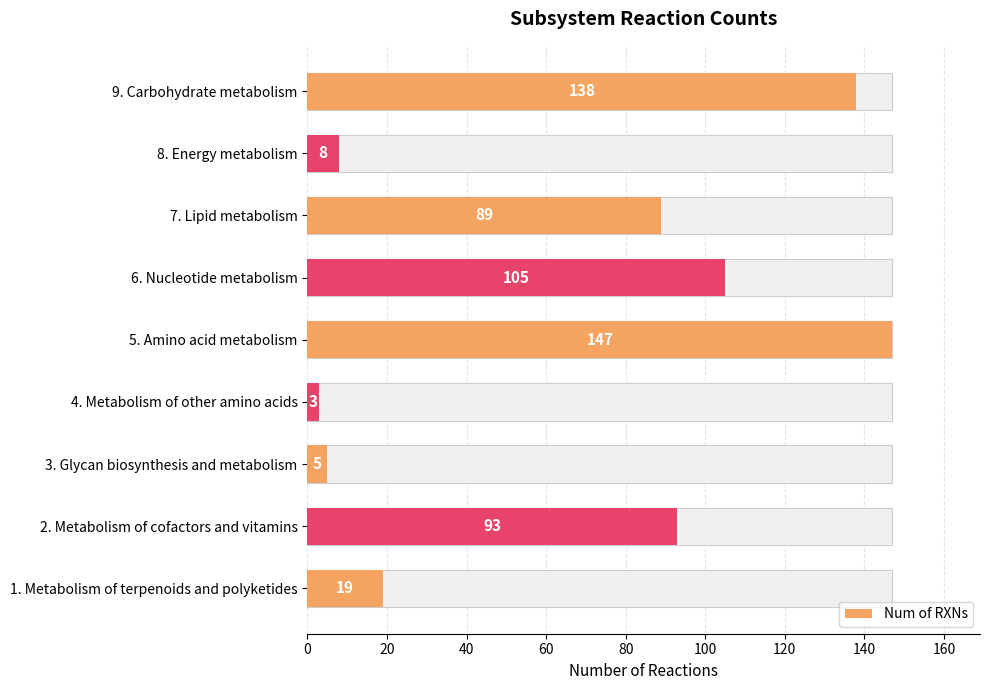

Reading left to right, what are all the values shown in this chart?

138	8	89	105	147	3	5	93	19